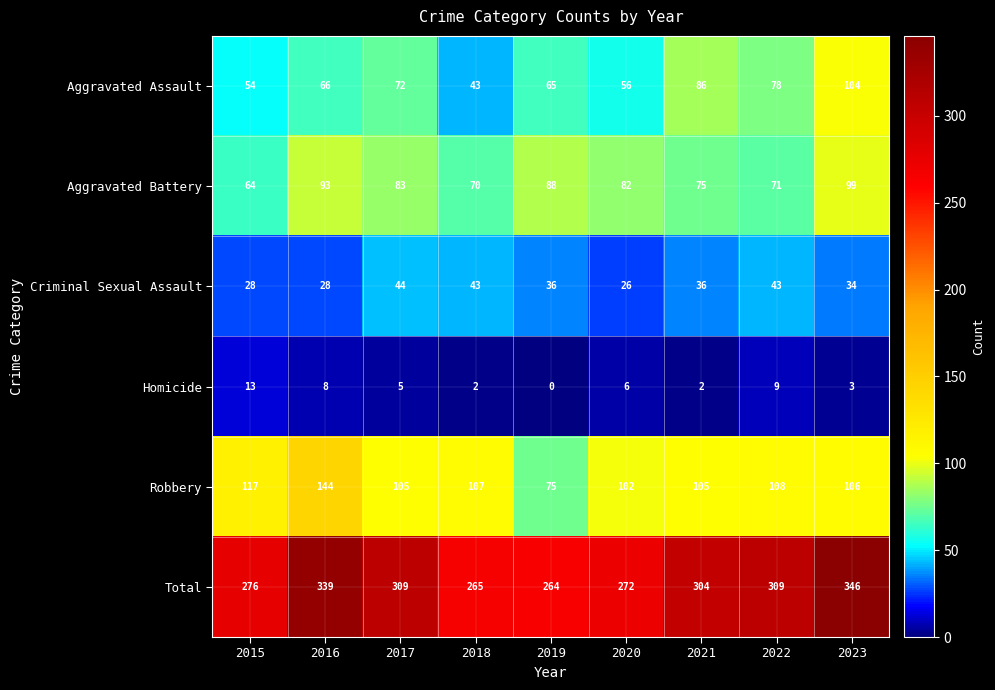

What is the difference between the second highest and minimum values in the Homicide series?

9